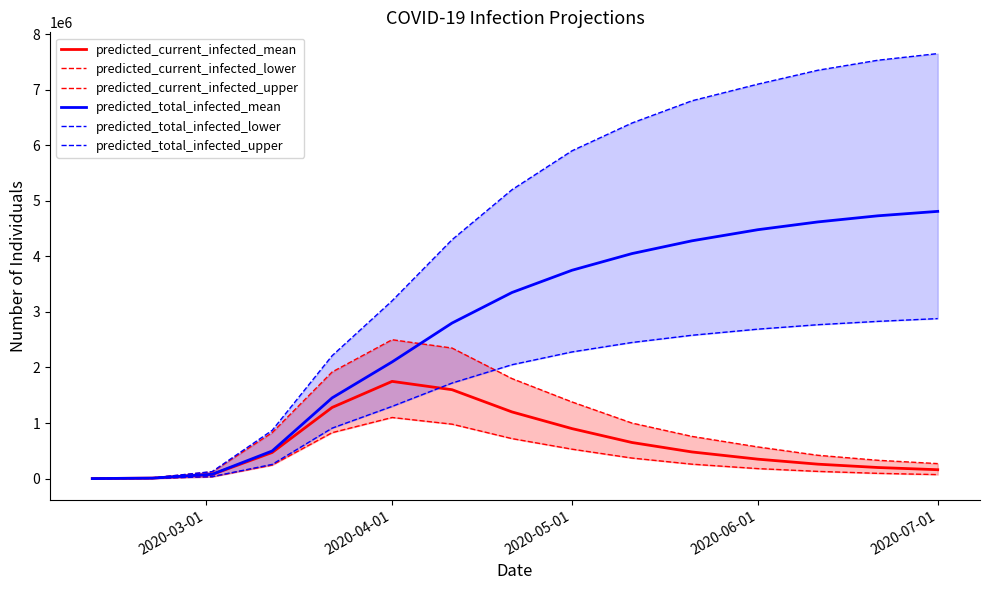

Is the value of predicted_current_infected_upper at 8 greater than the value of predicted_total_infected_mean at 2020-04-01?

Yes